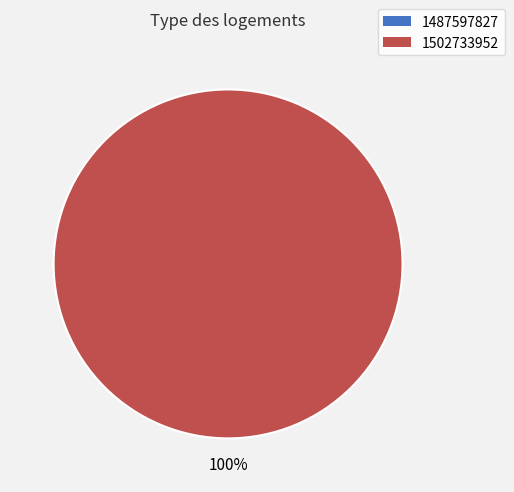

What percentage do 1502733952 and 1487597827 together represent?

100.0%